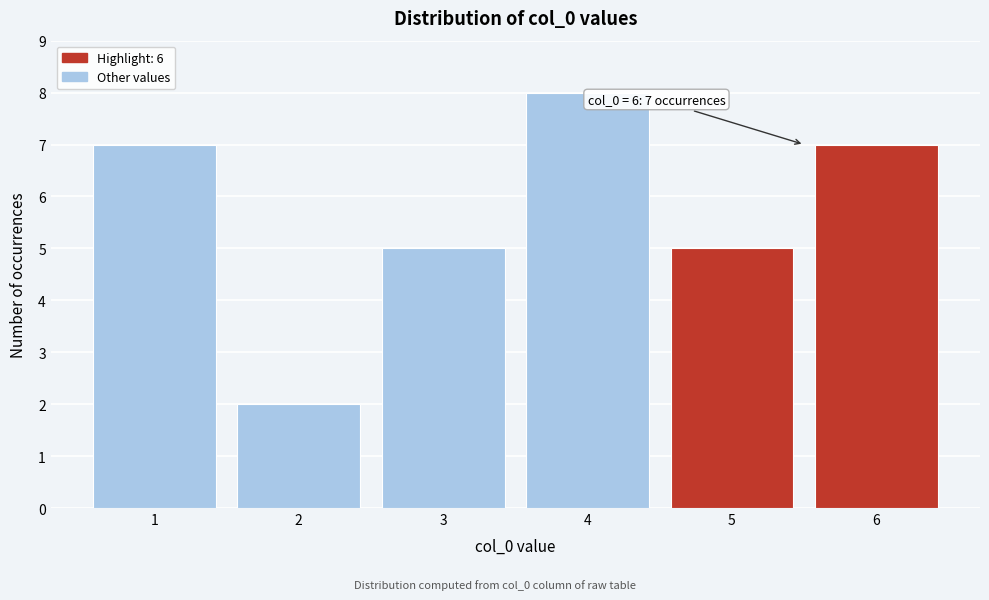

Reading left to right, extract all data points from this chart.

1=7	2=2	3=5	4=8	5=5	6=7